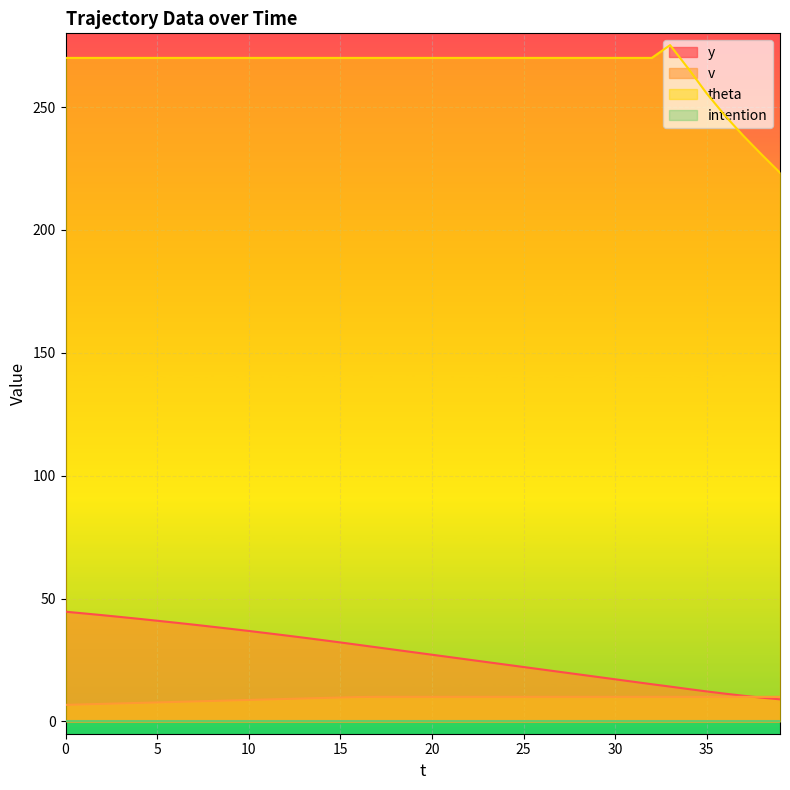

What is the total value across all series at 10?

315.6